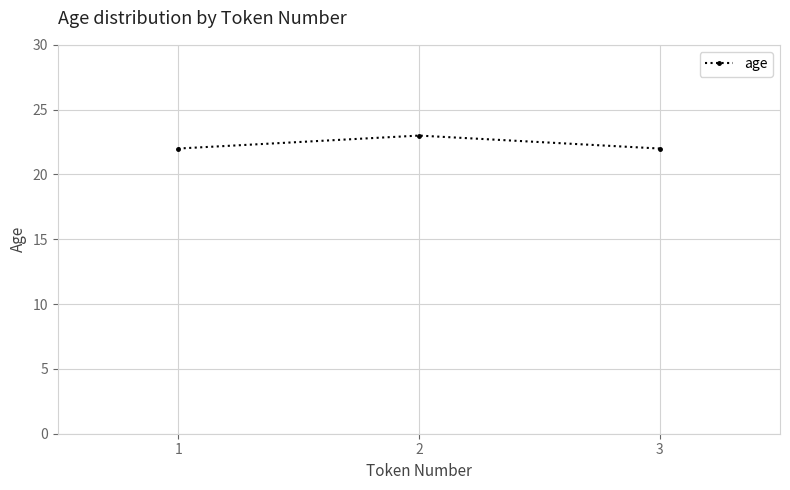

Is this an area chart (filled region under the line)?

No